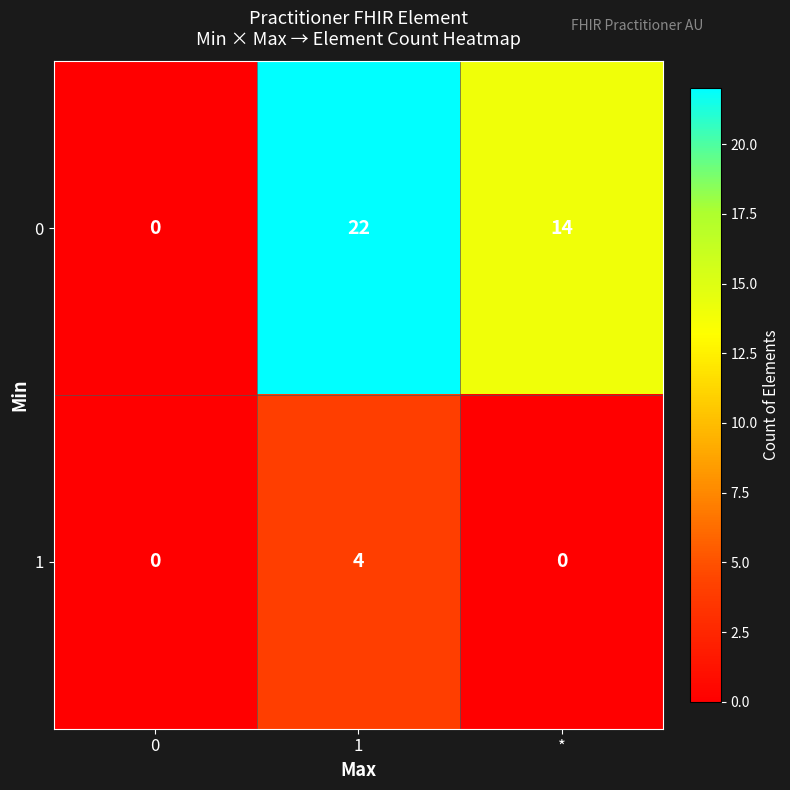

How many 1 values are between 0 and 4?

3